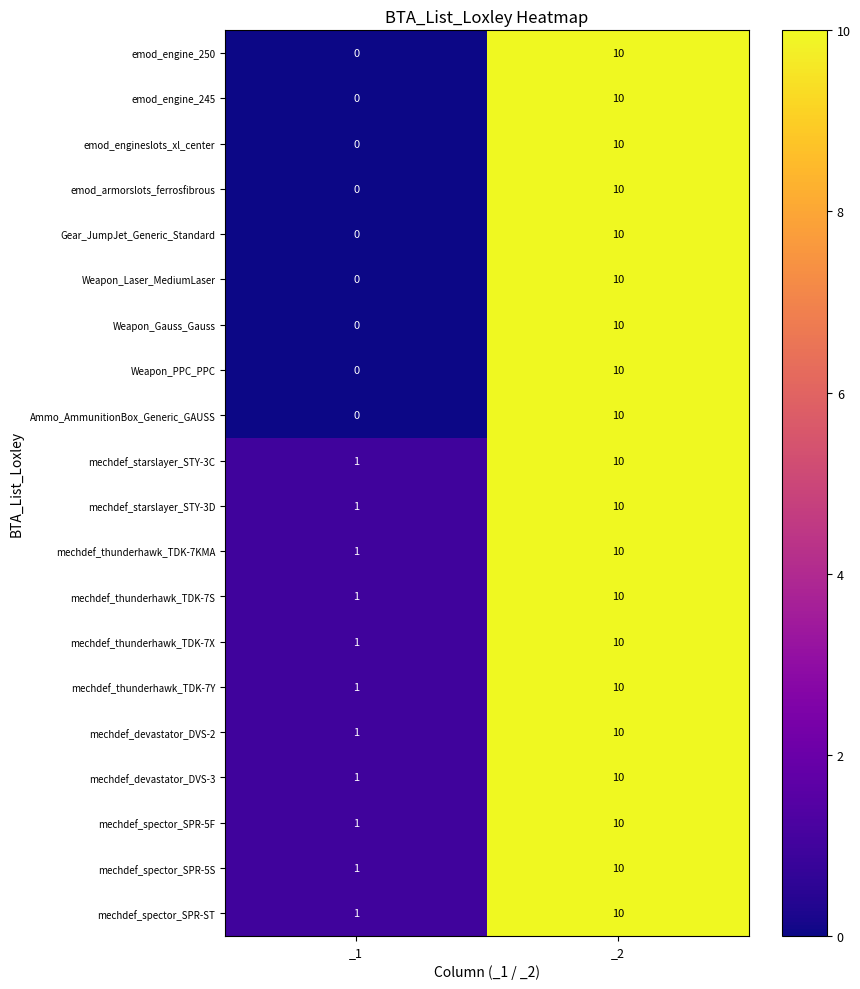

Where is Weapon_Gauss_Gauss nearest to the value 5?

_1